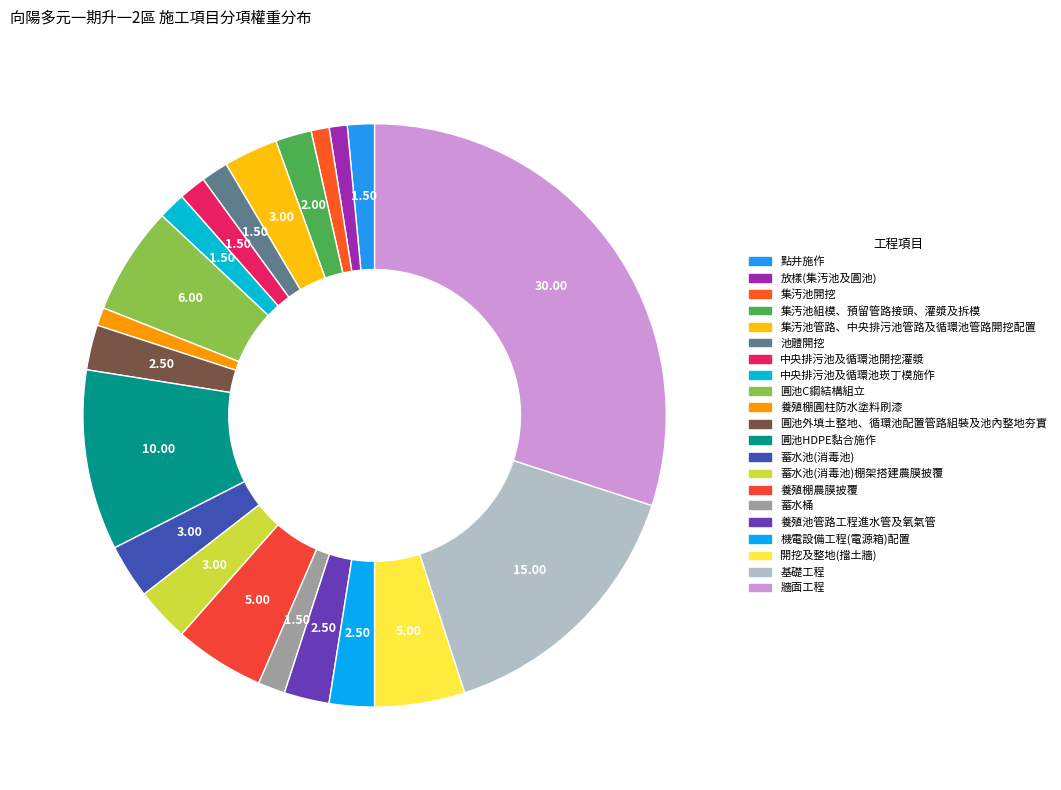

Count the number of slices in the pie.

21